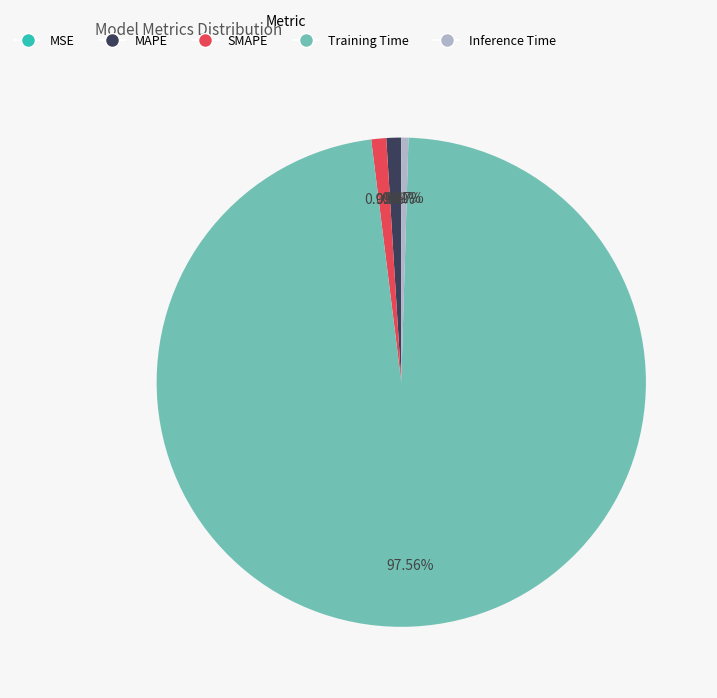

Does SMAPE account for over 50% of the chart?

No